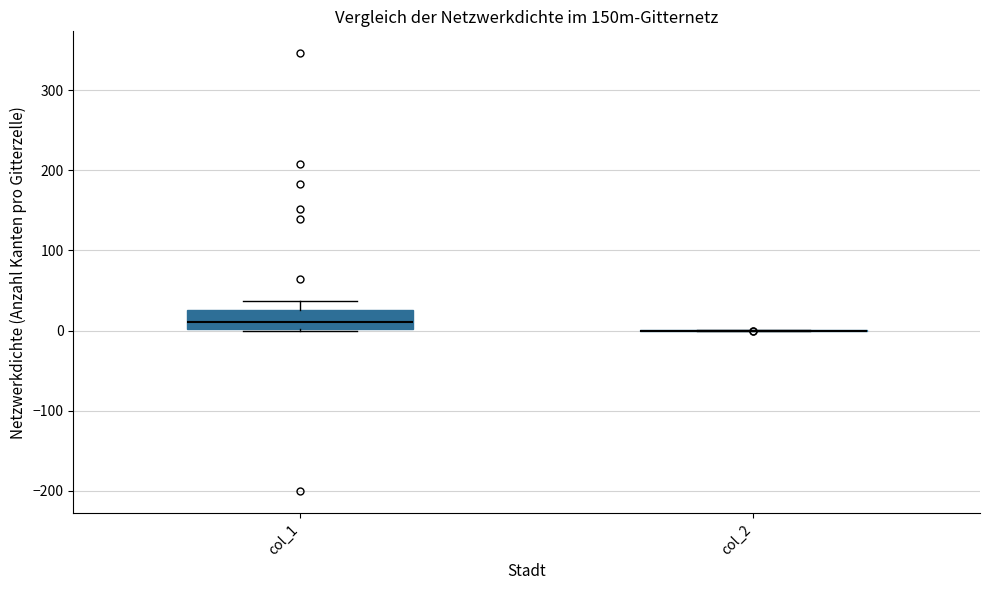

Reading left to right, transcribe this box plot: for each box, give where its median line is, the range the box spans, and where its two whiskers end, as read against the y-axis. The values are not printed on the chart, so give them approximately, as read against the axis.

col_1: median 10, box 0 to 30, whiskers 0 to 40
col_2: box collapsed to a line at 0, whiskers 0 to 0